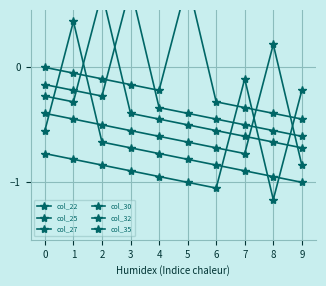

Between 2 and 7, which is larger?

2